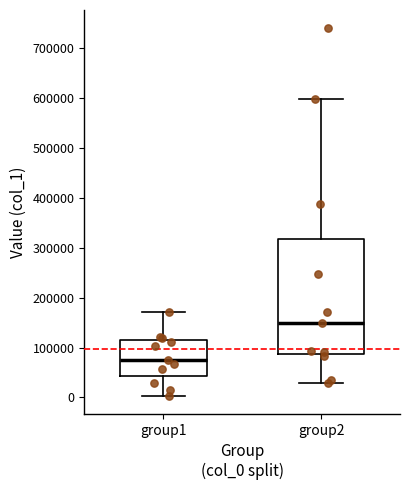

Reading left to right, read every box against the y-axis: the position of its median line, the range the box covers, and the ends of its whiskers. The values are not printed on the chart, so give them approximately, as read against the axis.

group1: median 80000, box 40000 to 110000, whiskers 0 to 170000
group2: median 150000, box 90000 to 320000, whiskers 30000 to 600000